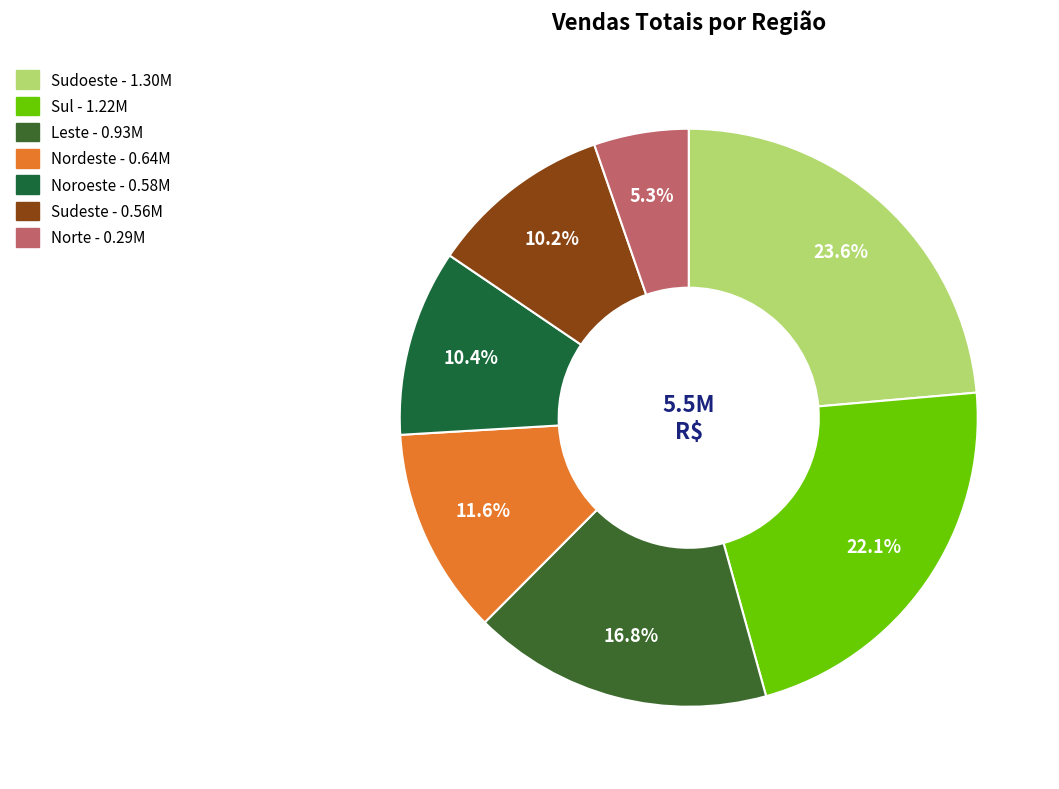

Count the number of slices in the pie.

7